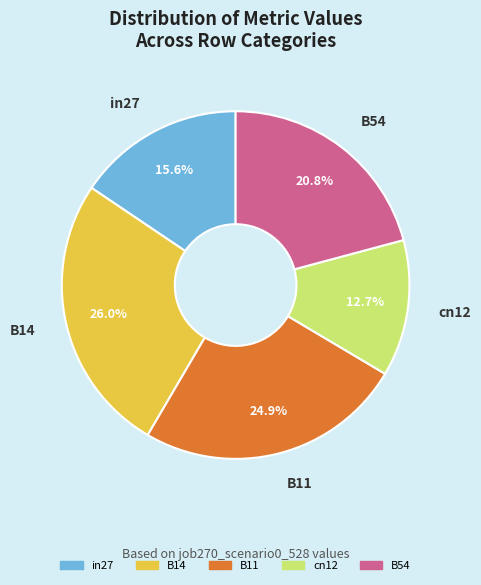

What percentage is the B14 slice, to the nearest percent?

26%